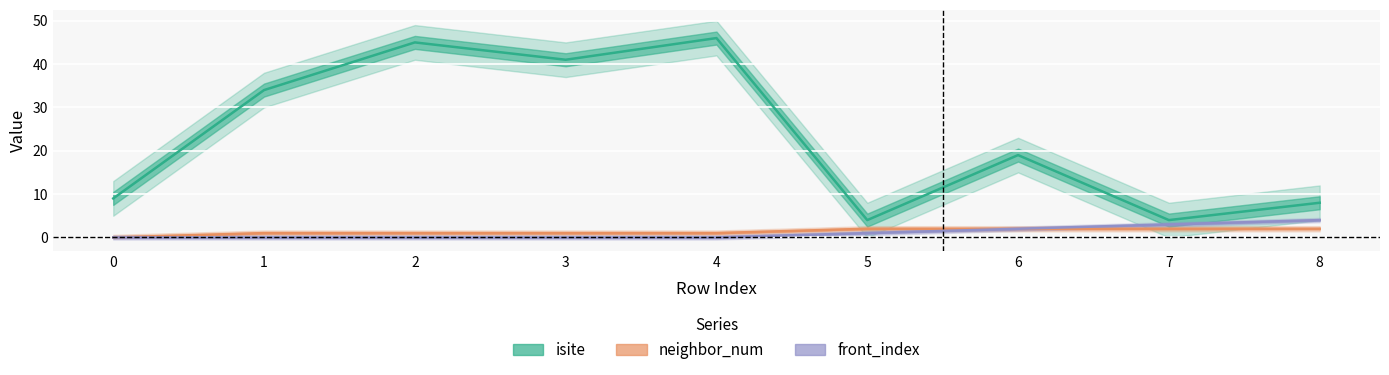

Reading left to right, what are all the values shown in this chart?

isite: 0=9	1=34	2=45	3=41	4=46	5=4	6=19	7=4	8=8
neighbor_num: 0=0	1=1	2=1	3=1	4=1	5=2	6=2	7=2	8=2
front_index: 0=0	1=0	2=0	3=0	4=0	5=1	6=2	7=3	8=4